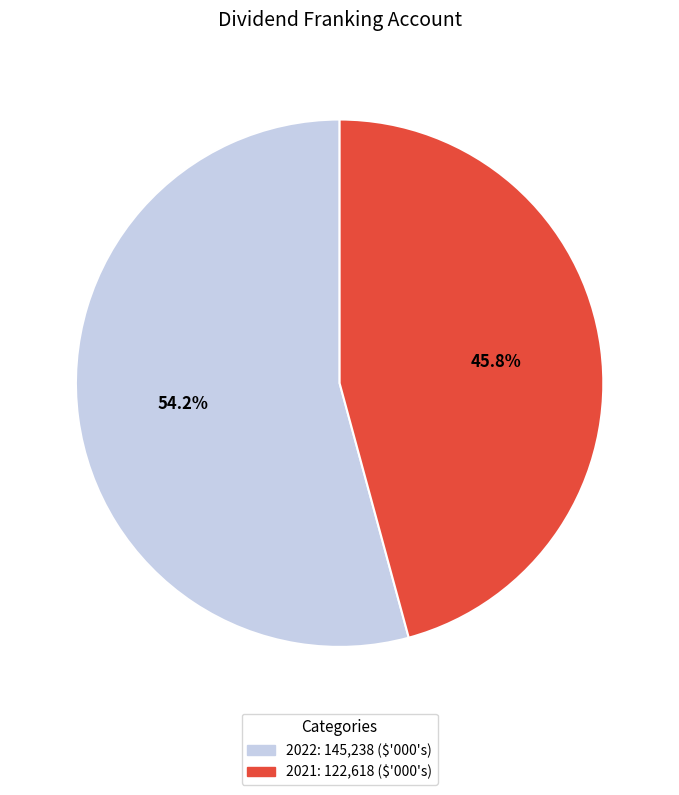

To the nearest percent, what is the difference between the largest and smallest slice percentages?

8%